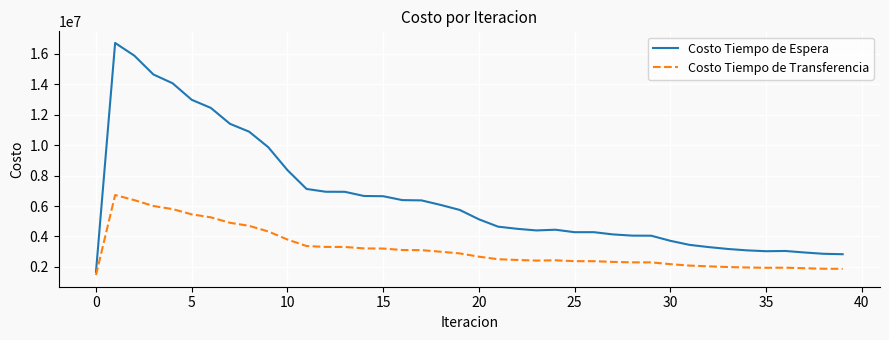

What is the average value of the Costo Tiempo de Transferencia series?

3181551.9